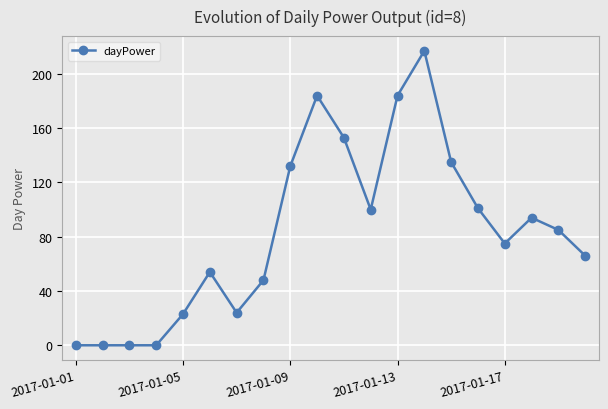

What is the greatest value displayed?

217